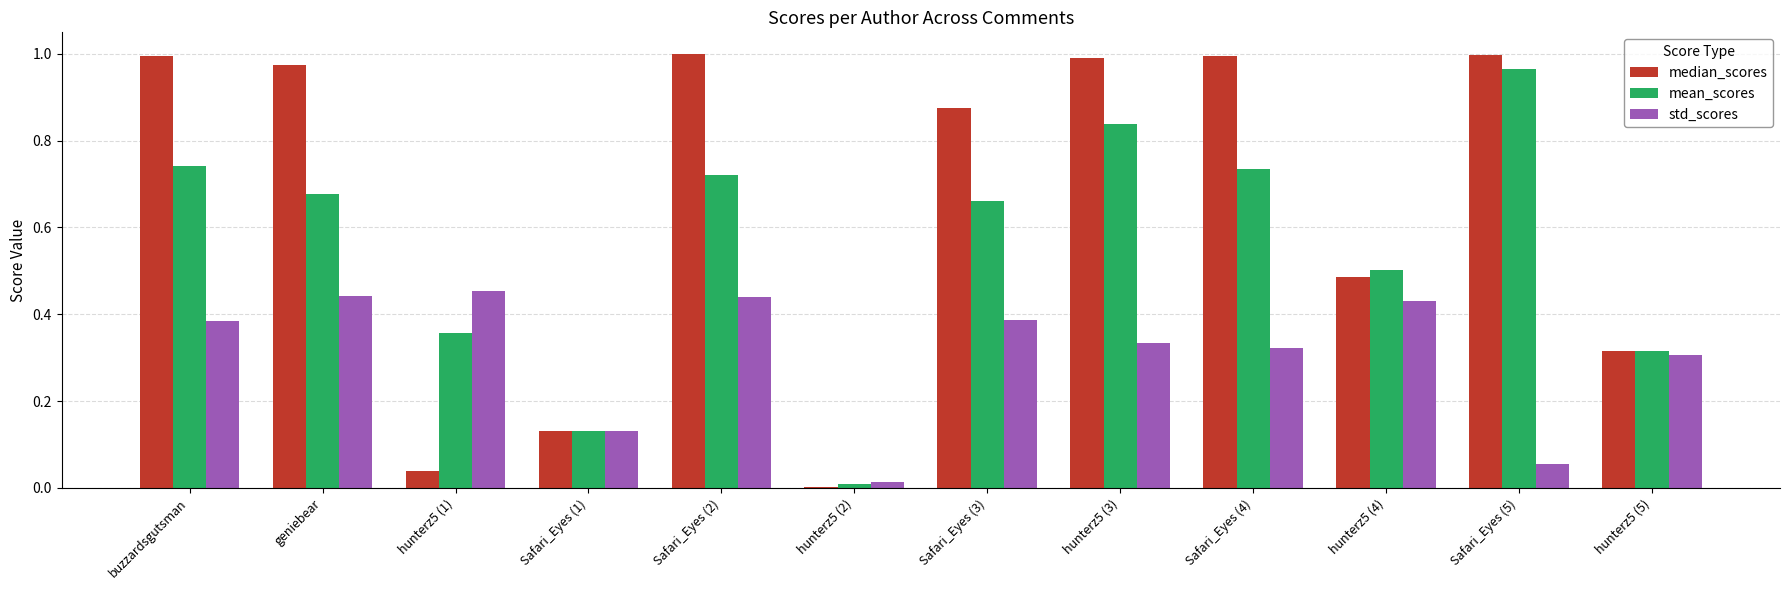

Which series has the largest total across all categories?

median_scores